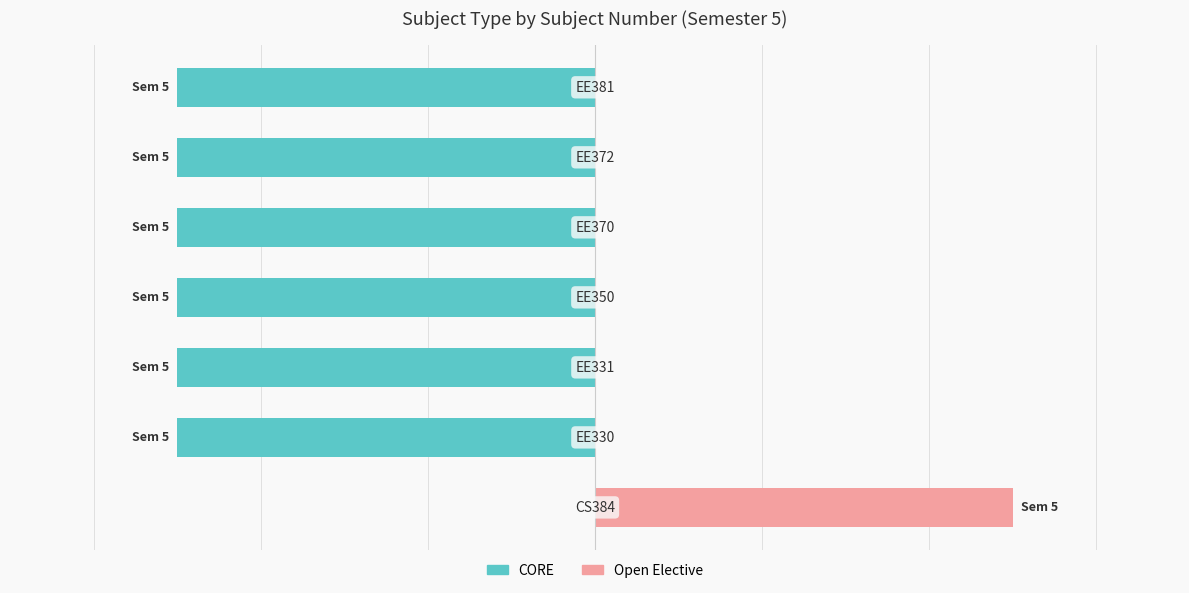

Which series has the largest range (max minus min)?

CORE